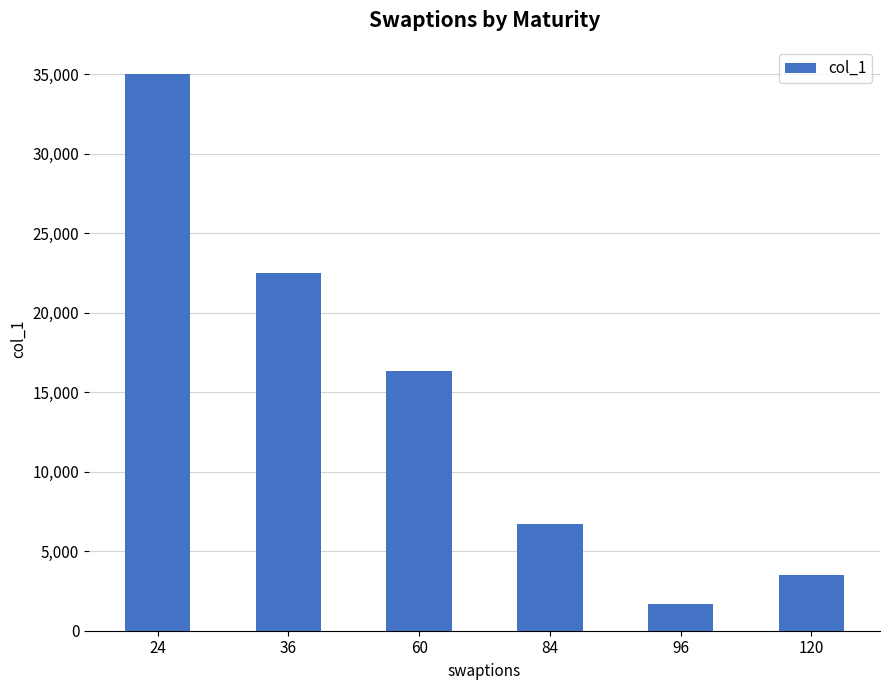

Which label corresponds to the largest value in the chart?

24